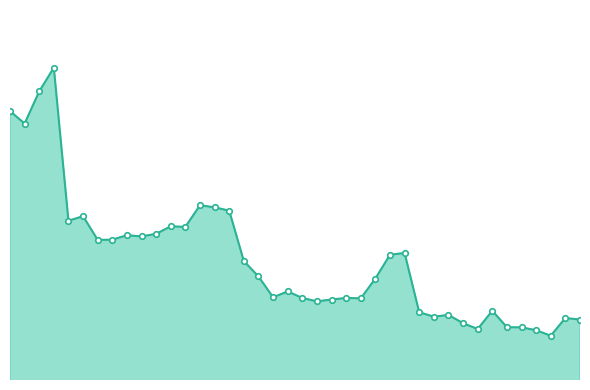

Rank the categories by value from highest to lowest.

18, 17, 15, 16, 28, 29, 30, 20, 19, 26, 27, 25, 23, 24, 22, 21, 42, 41, 31, 32, 40, 34, 33, 38, 35, 39, 37, 36, 48, 43, 45, 44, 53, 54, 46, 49, 50, 47, 51, 52